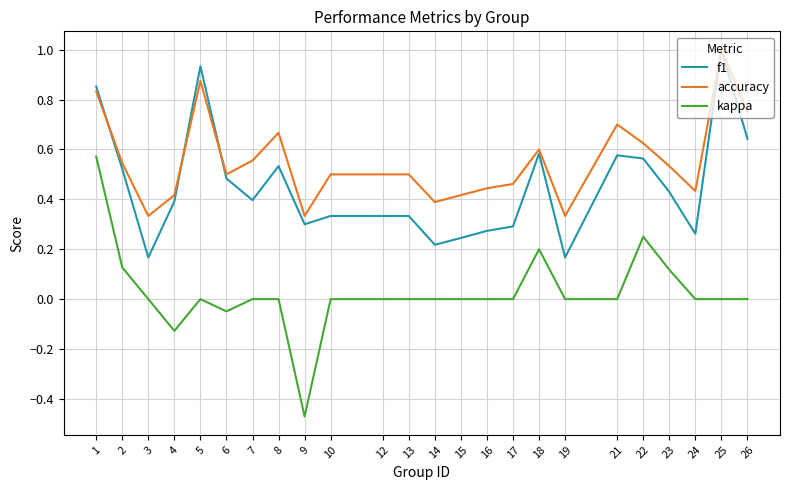

List the series in order of their overall mean, highest first.

accuracy, f1, kappa